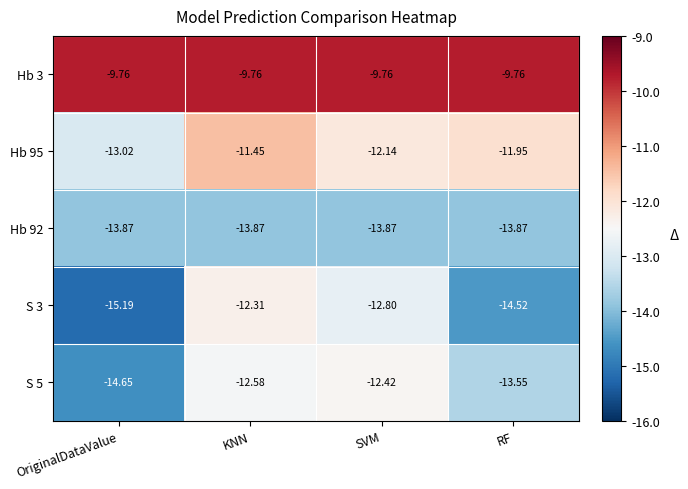

At which label does S 3 reach its minimum?

OriginalDataValue